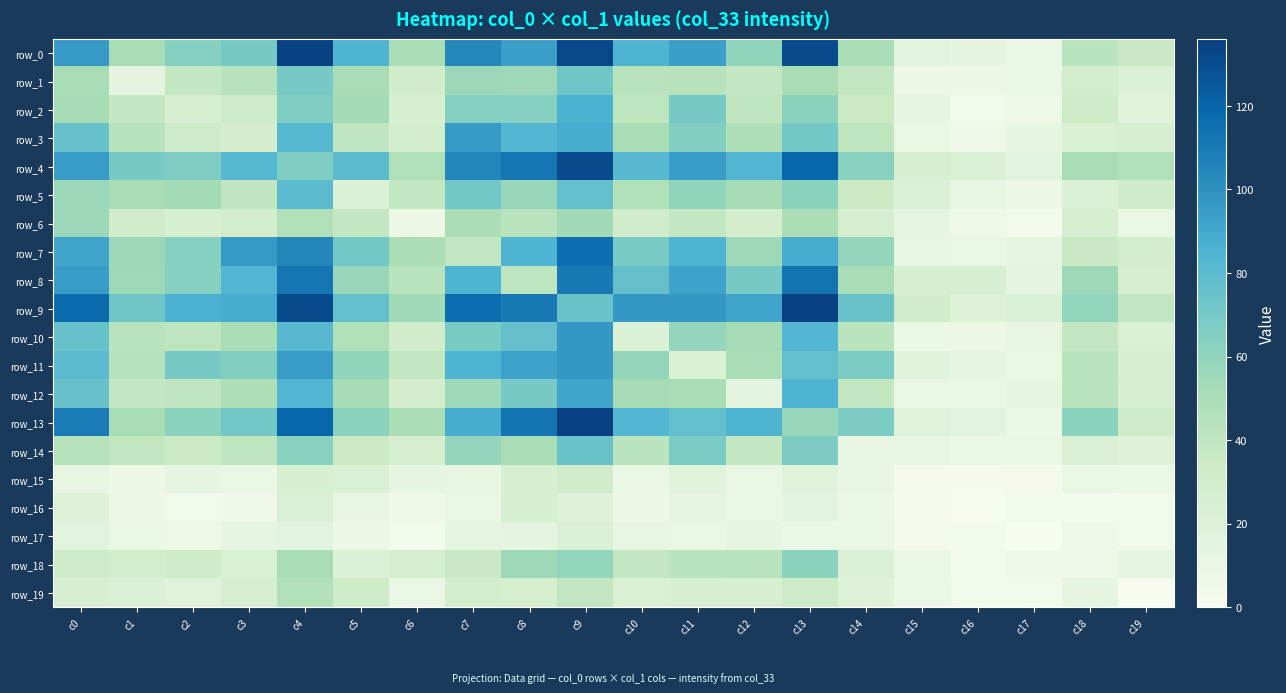

How many series are shown in this chart?

20